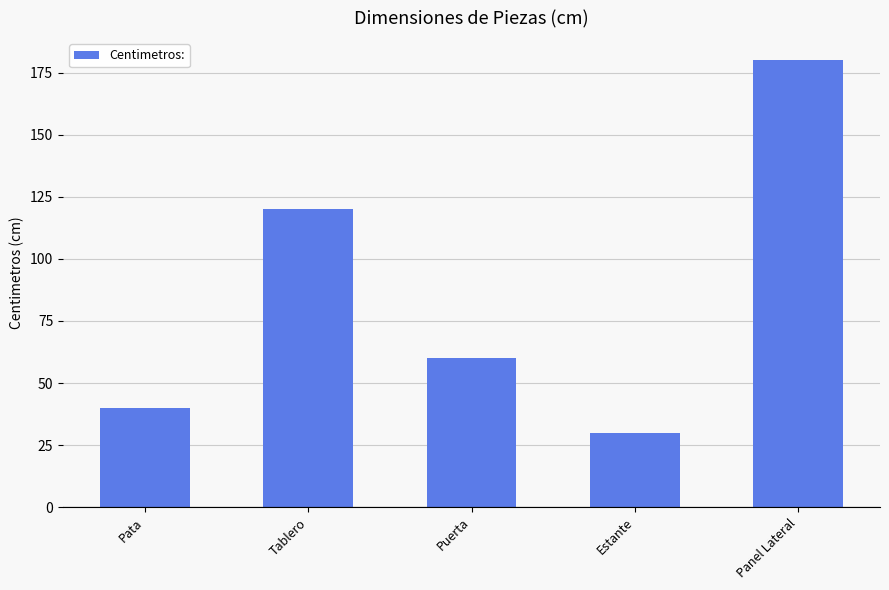

What is the difference between the values at Panel Lateral and Pata?

140